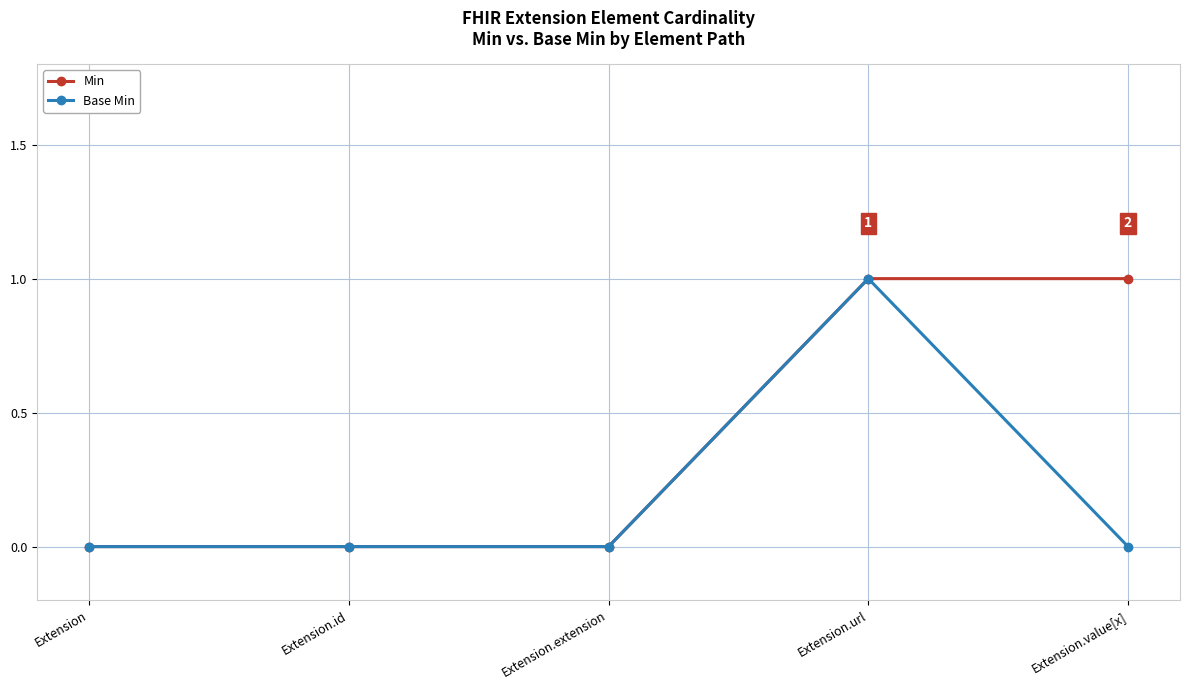

True or false: Min has a value of 0 at Extension.extension.

True